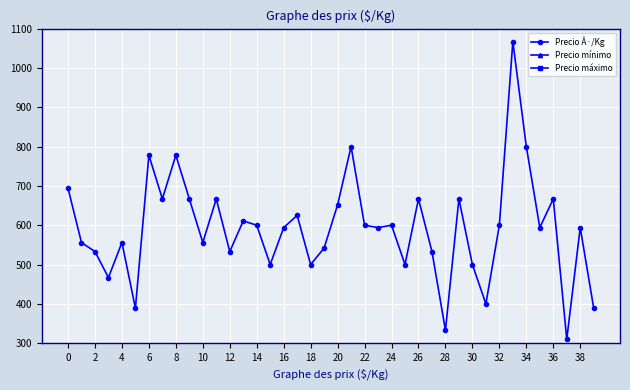

True or false: Precio Â·/Kg has more than 2 interior local peaks.

True